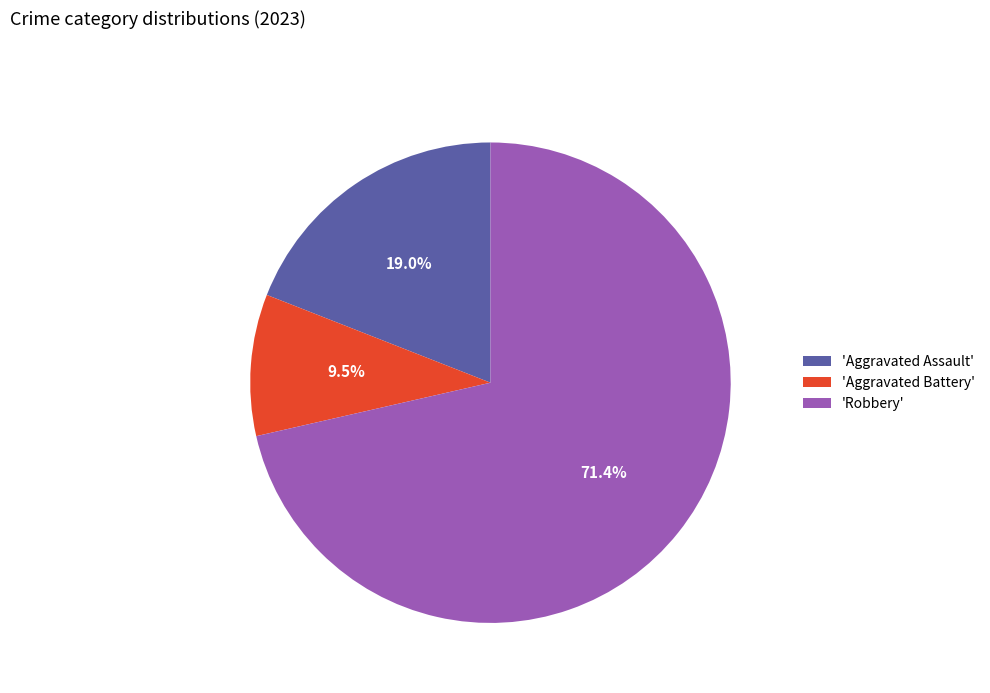

To the nearest percent, what is the difference between the largest and smallest slice percentages?

62%